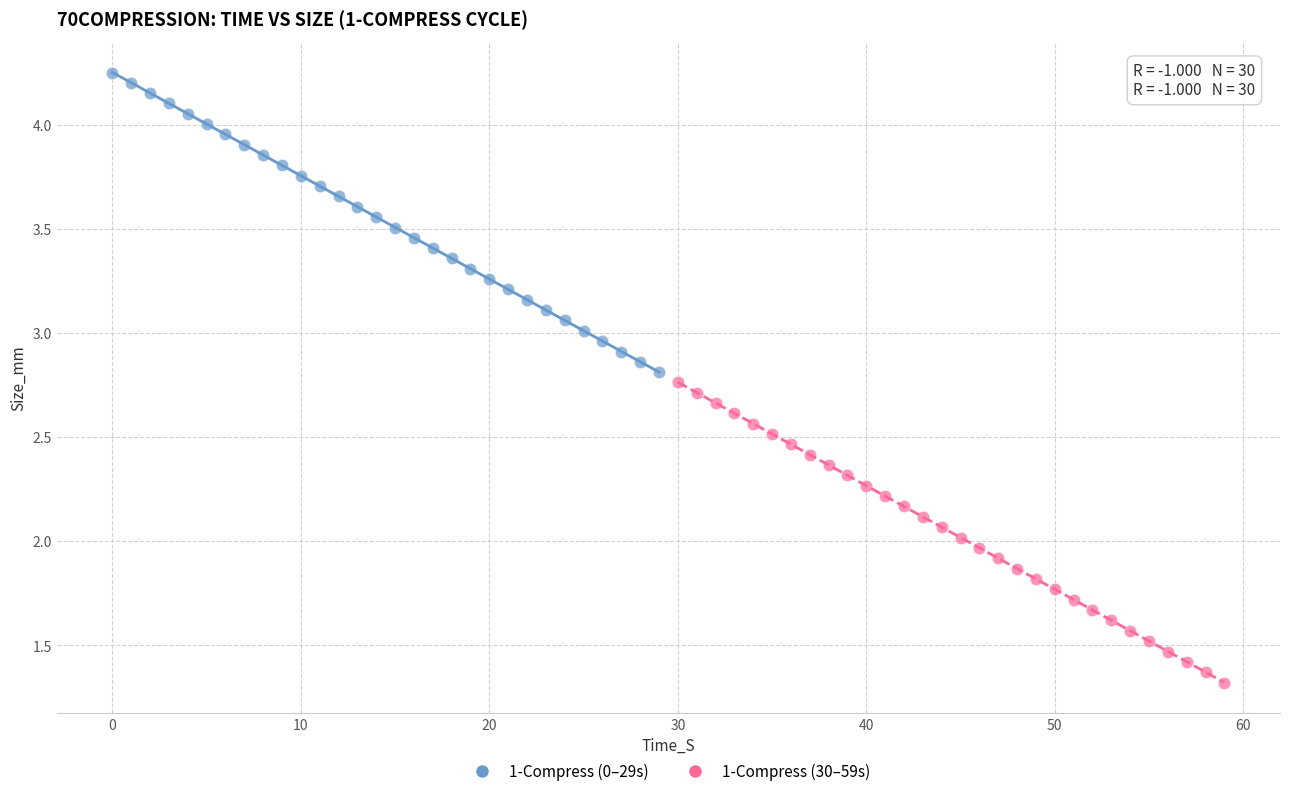

Which series contains the lowest Y value?

1-Compress (30–59s)